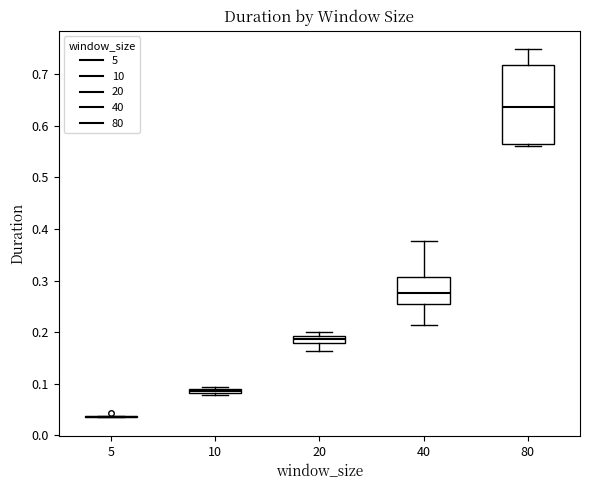

Where is the lower edge of the box at x = 10 on the y-axis? The values are not printed on the chart, so give them approximately, as read against the axis.

0.08